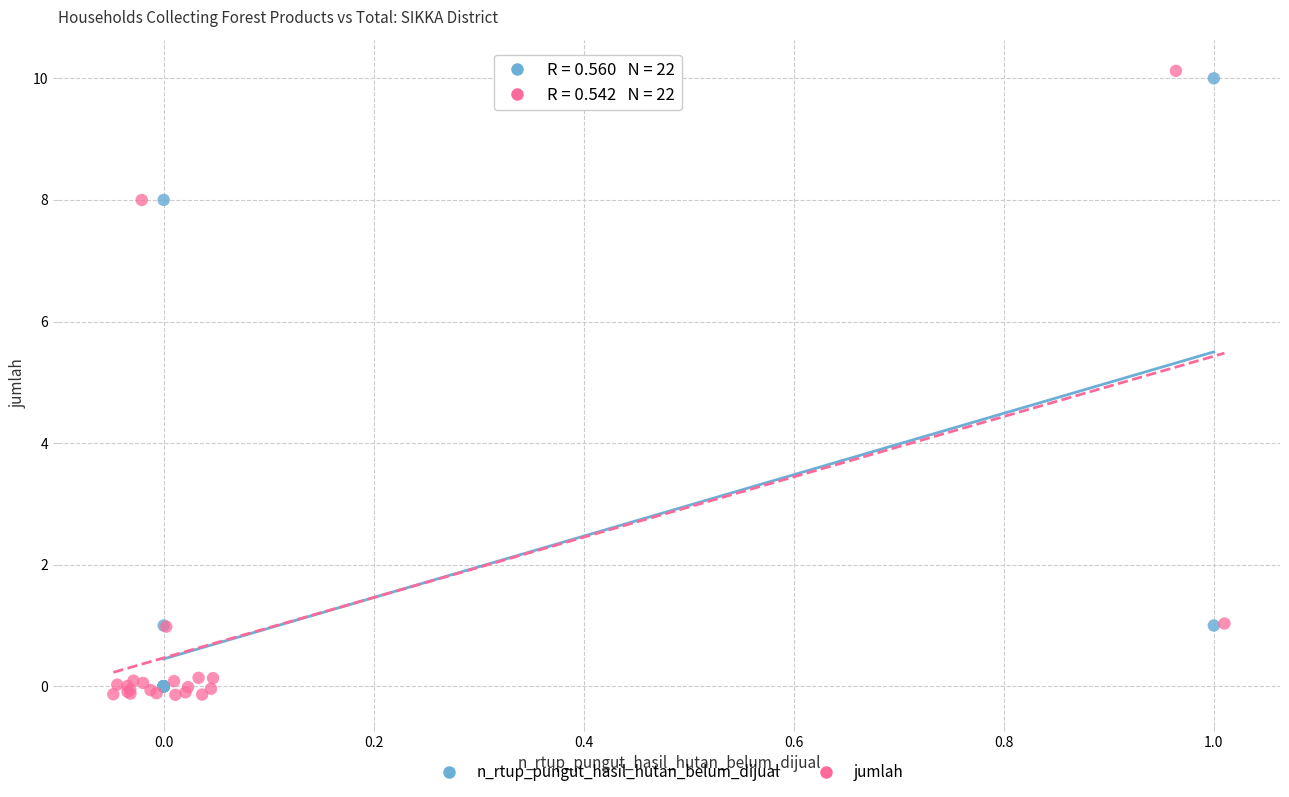

Which series has the widest spread of Y values?

jumlah